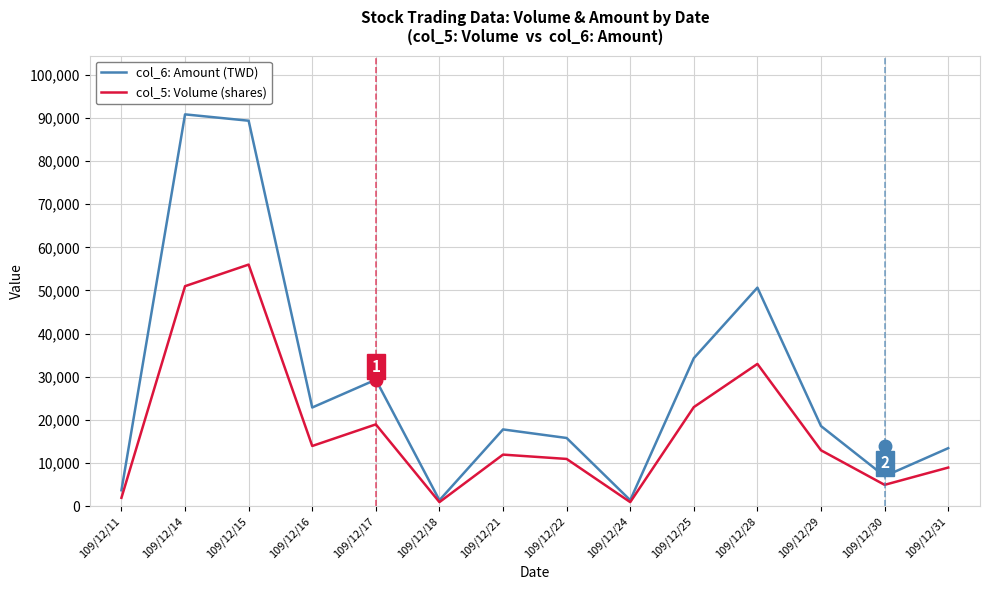

Does the chart have visible grid lines?

Yes